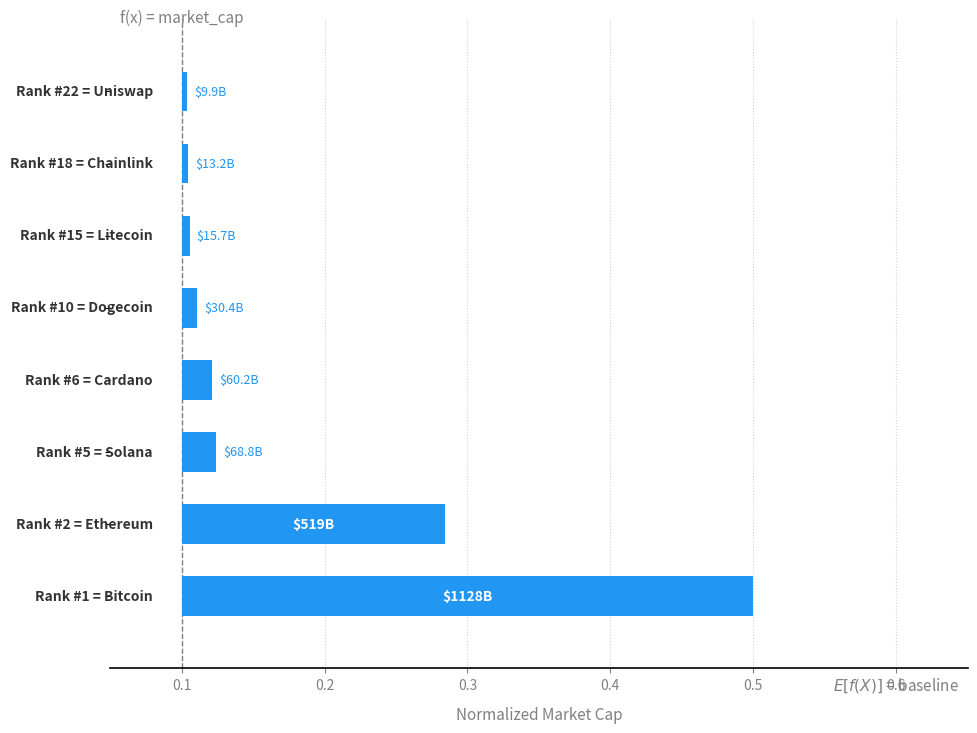

What is the difference between the maximum and minimum values?

0.4